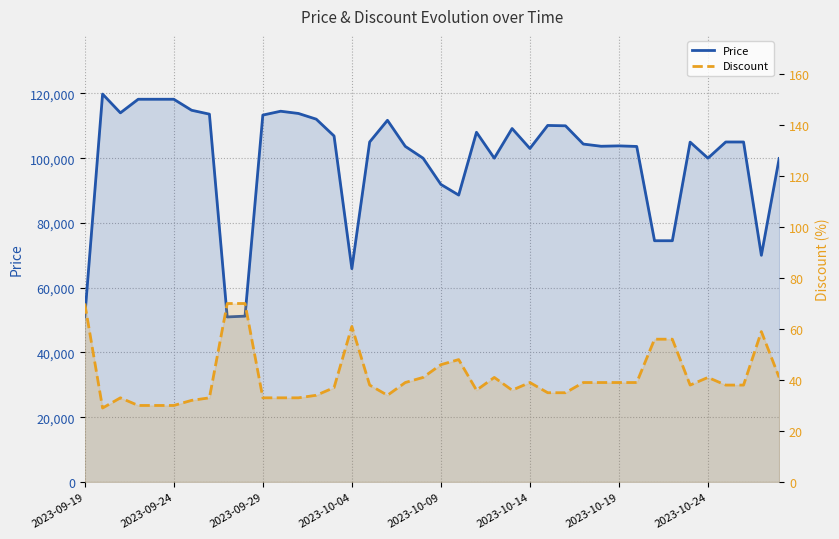

True or false: Discount and Price cross at least once.

False